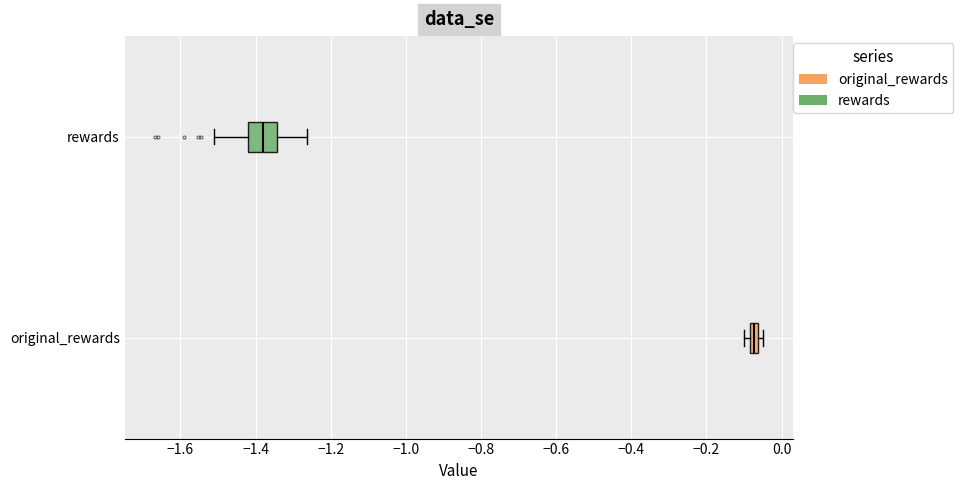

Comparing the boxes themselves (not the whiskers), which one is the widest?

rewards